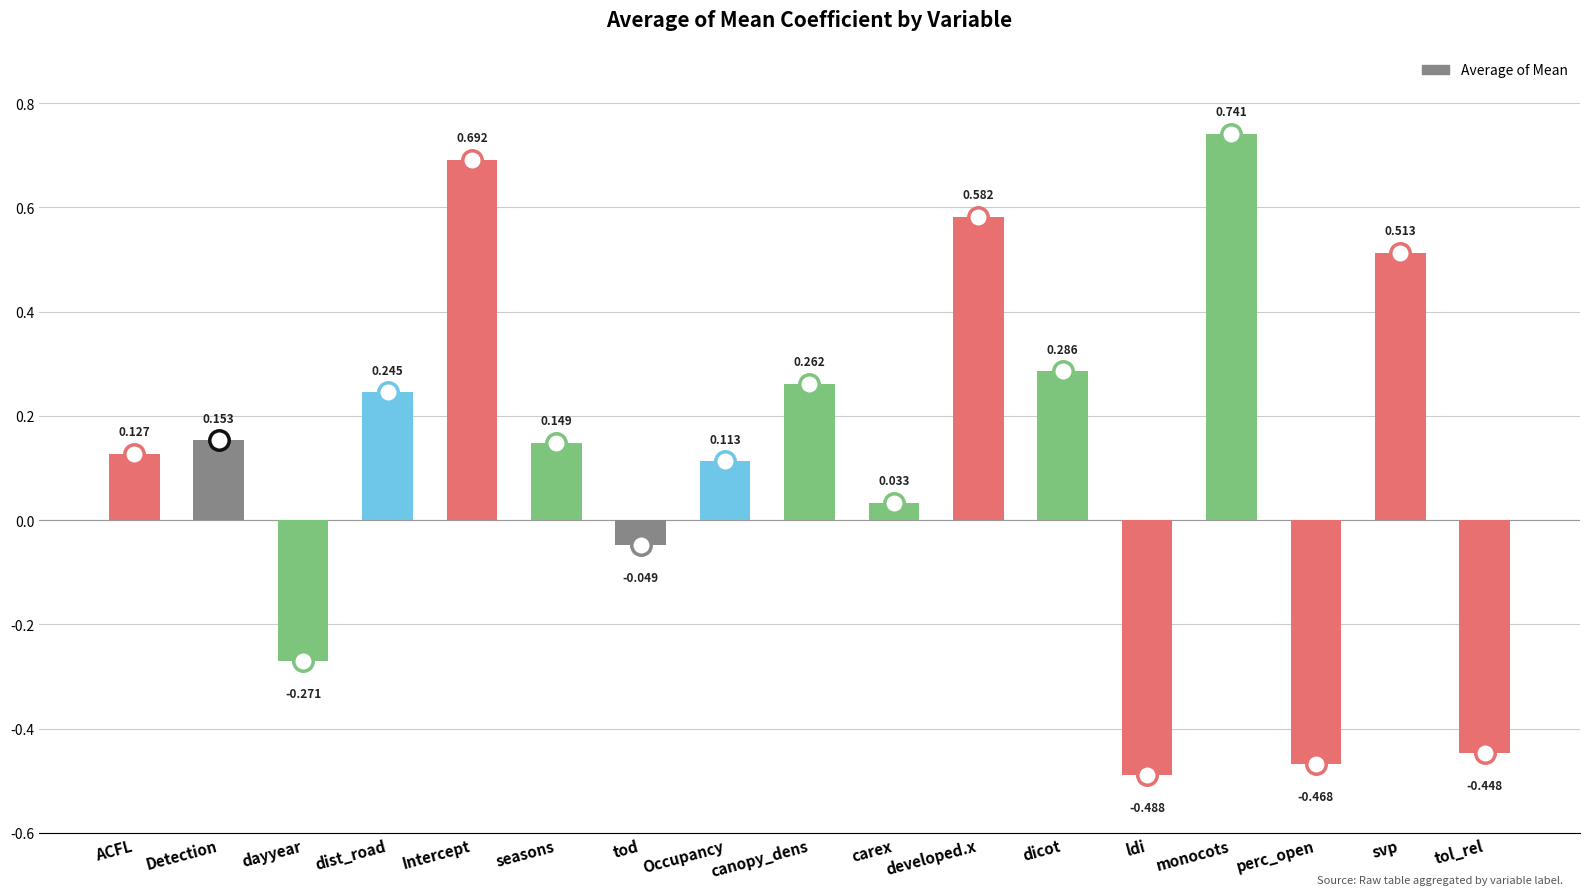

How many bars are there in total?

17